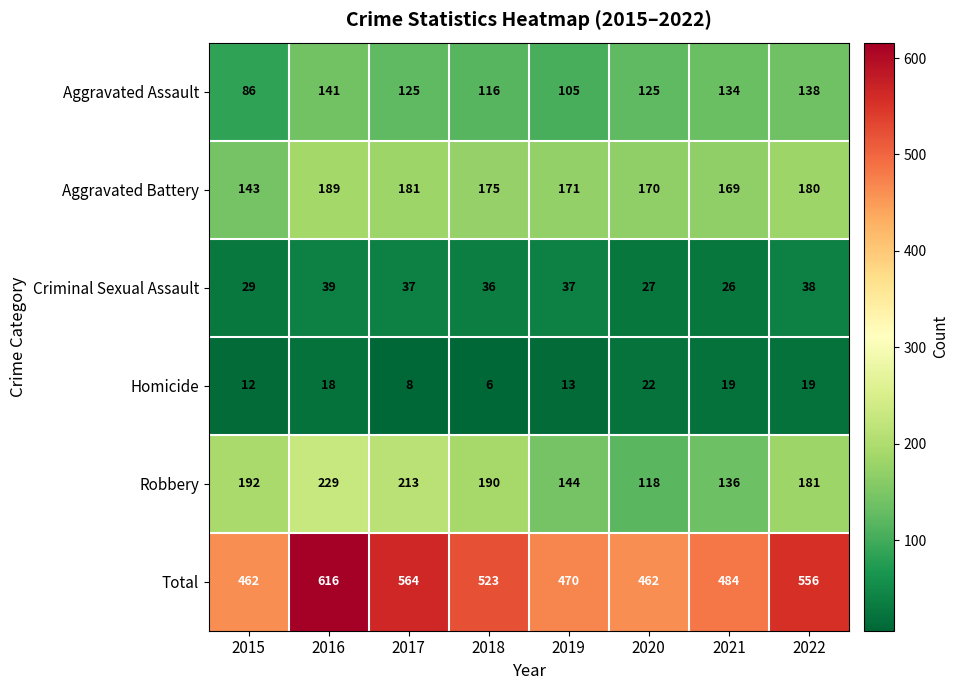

Which series has the largest range (max minus min)?

Total